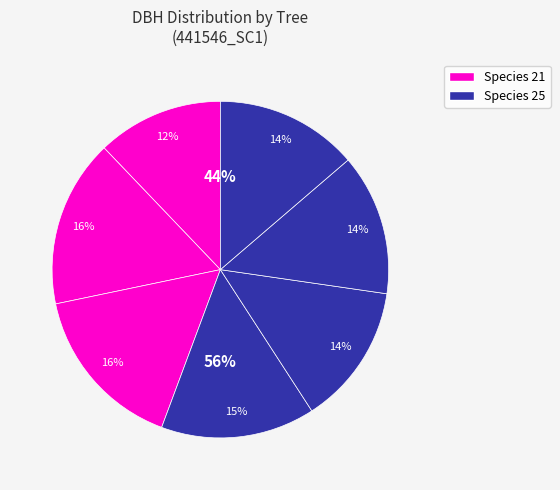

To the nearest percent, what portion does 441546001 represent?

12%